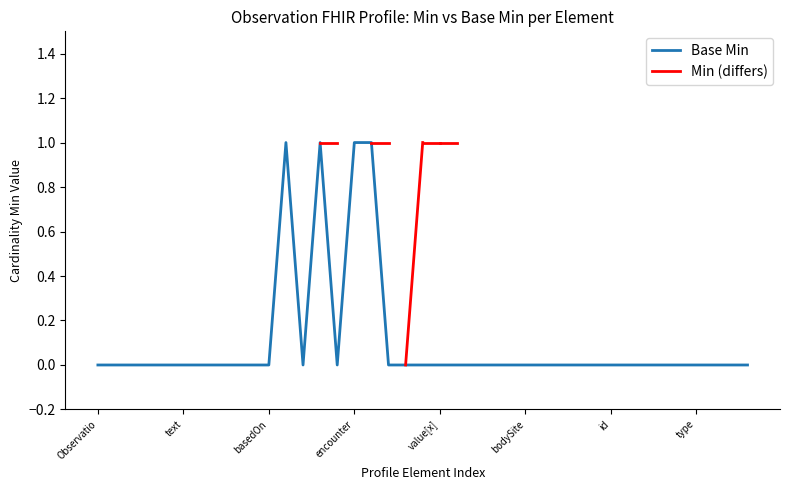

What is the change in value from Observation.contained to Observation.effective[x]?

+1